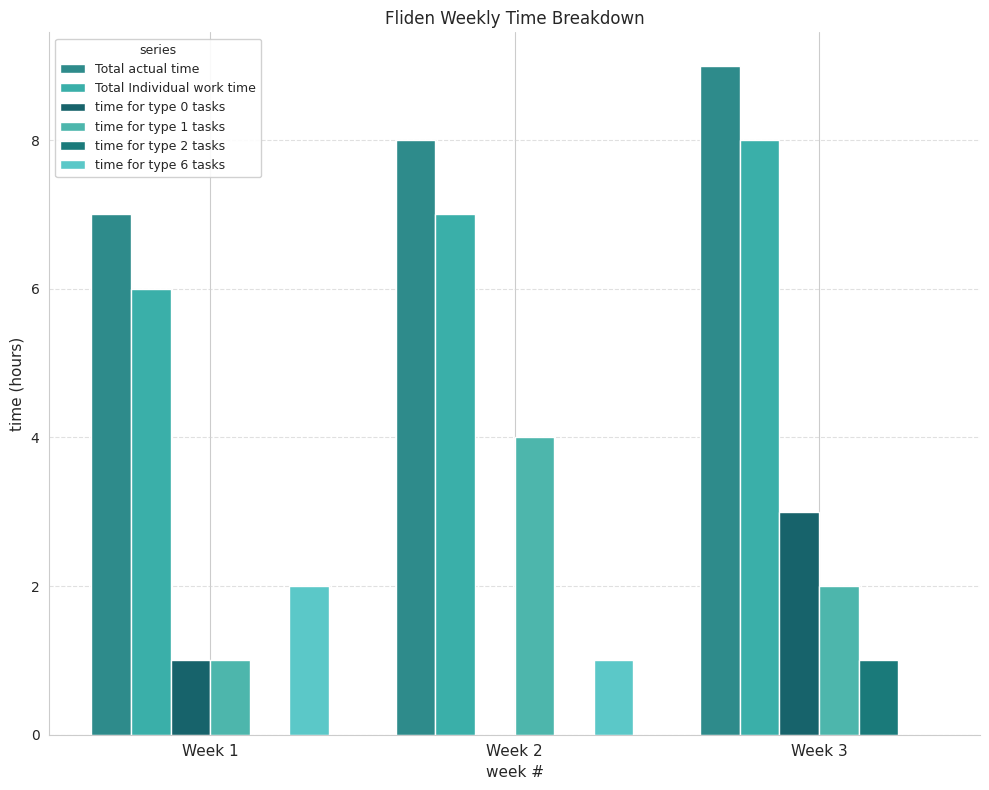

What is the difference between the maximum and second lowest values in the time for type 0 tasks series?

2